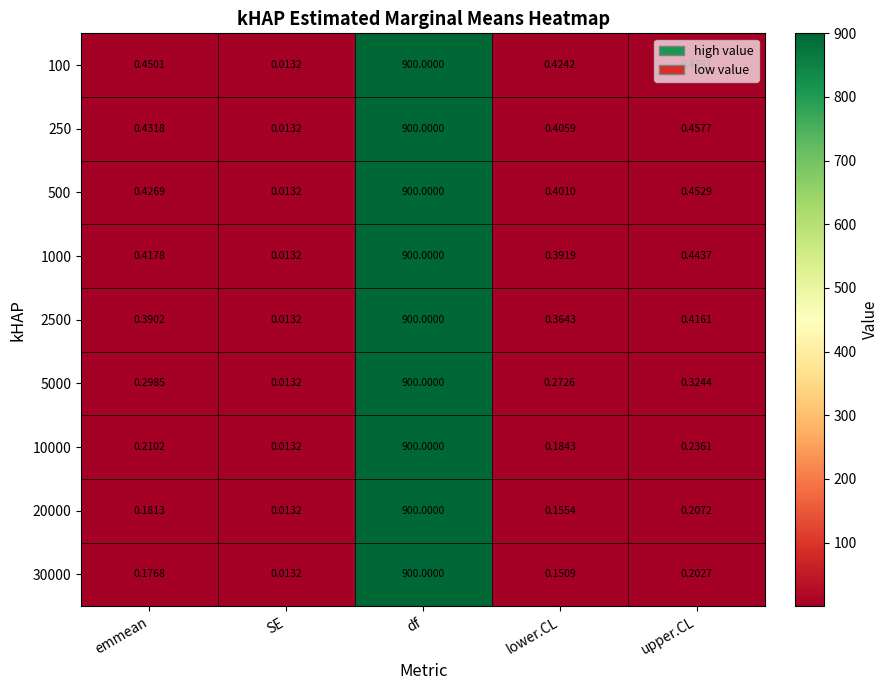

List the labels in order of 2500 value, smallest first.

SE, lower.CL, emmean, upper.CL, df